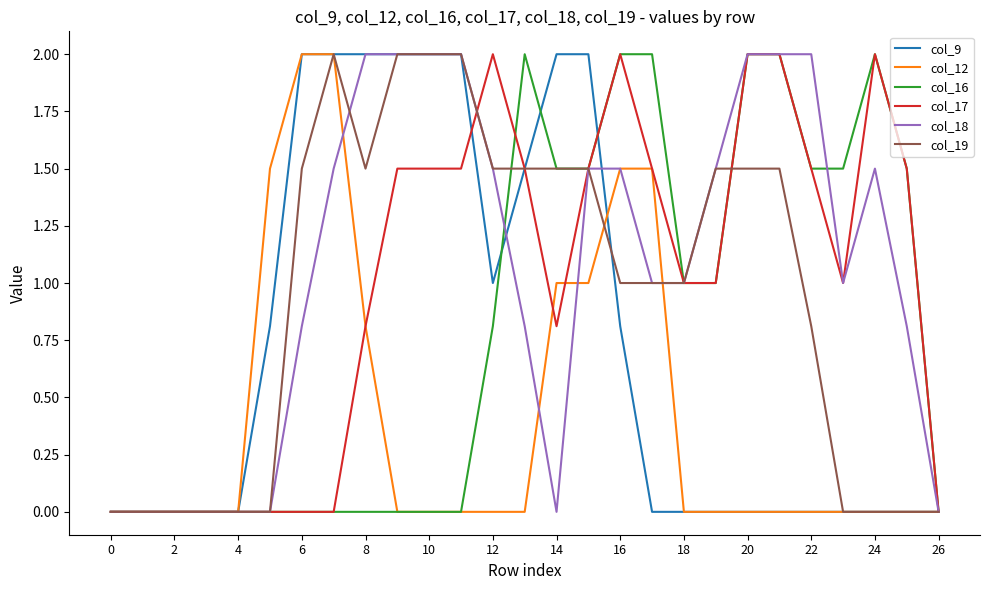

Does the chart have visible grid lines?

No